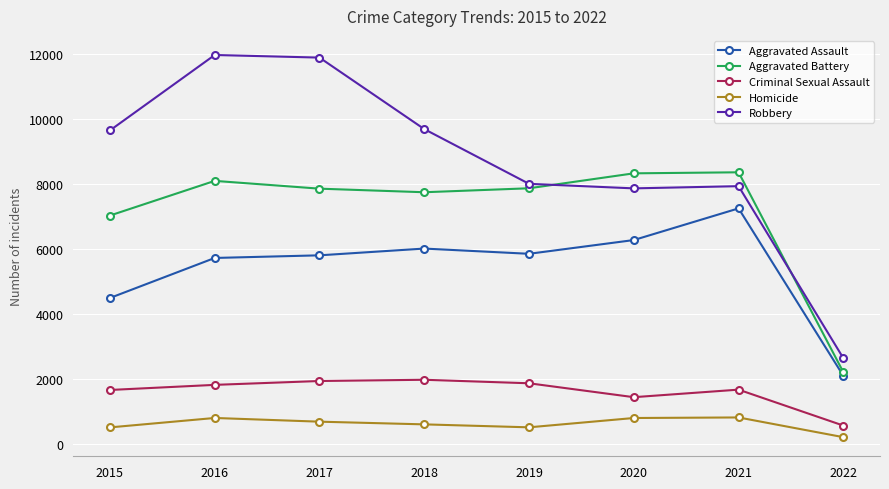

True or false: Robbery and Aggravated Assault intersect in this chart.

False